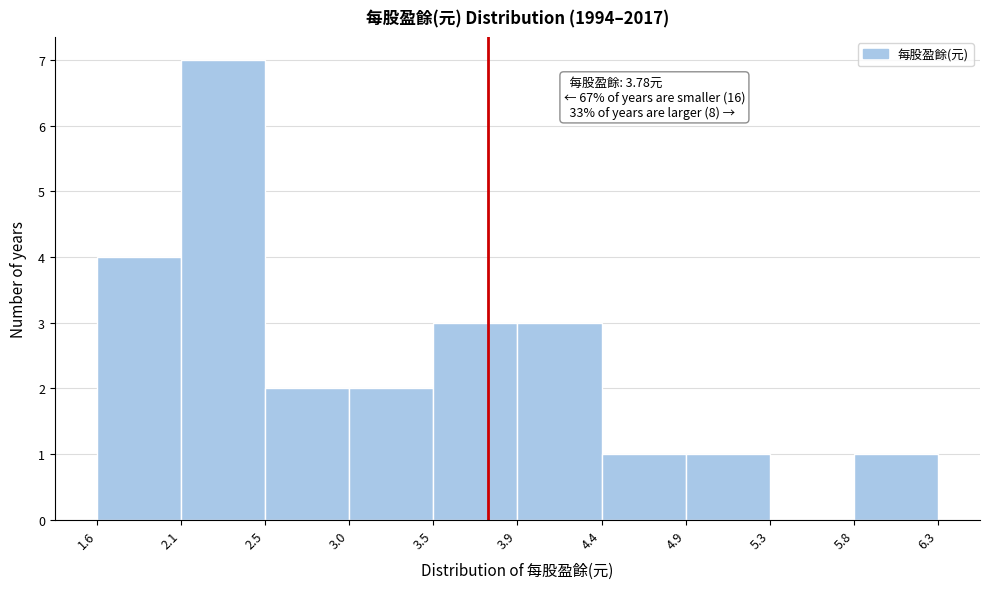

Which range on the x-axis has the tallest bar?

2.1 to 2.5